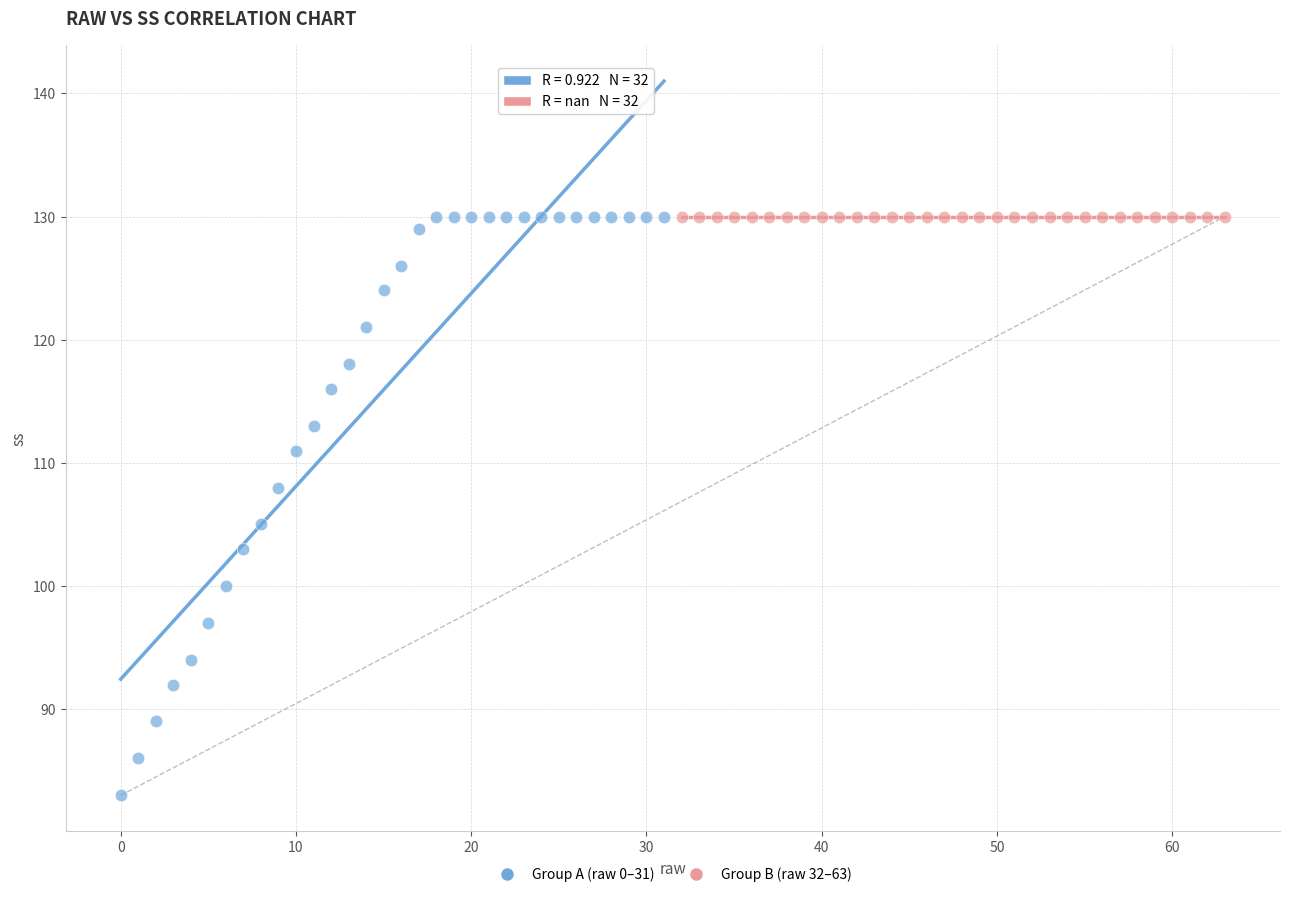

Which series contains the lowest Y value?

Group A (raw 0–31)